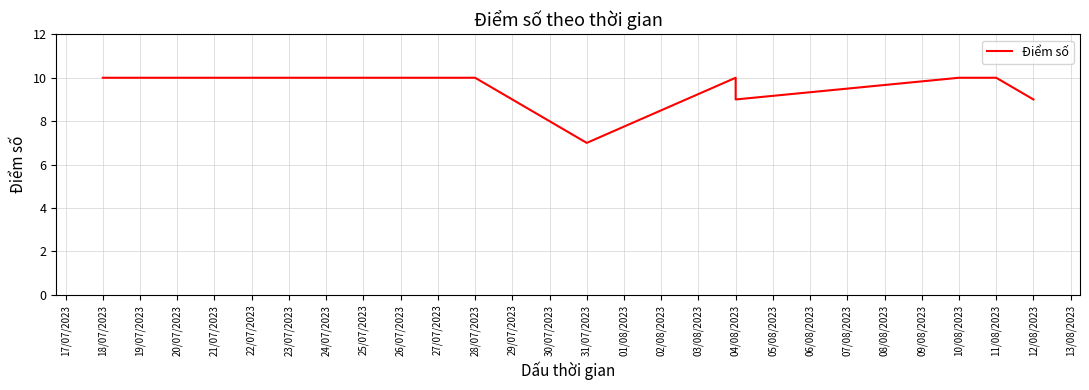

What is the value of the 1st point from the left?

10